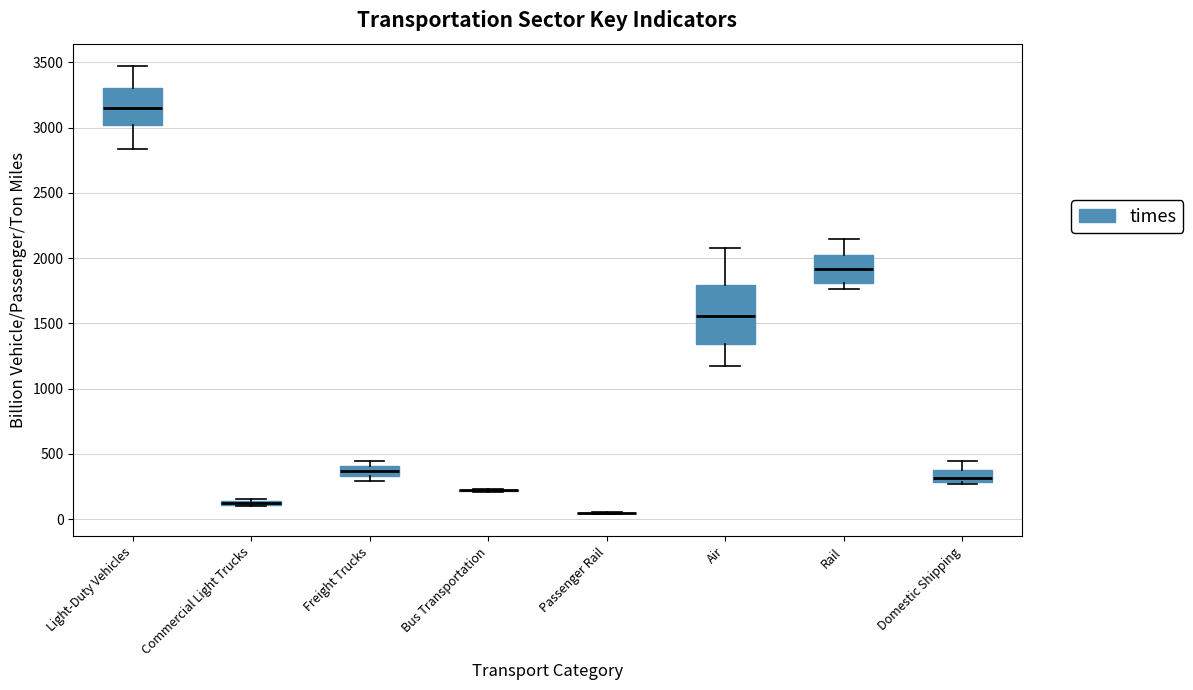

Where does the upper whisker of the box for Light-Duty Vehicles end on the y-axis? The values are not printed on the chart, so give them approximately, as read against the axis.

3450